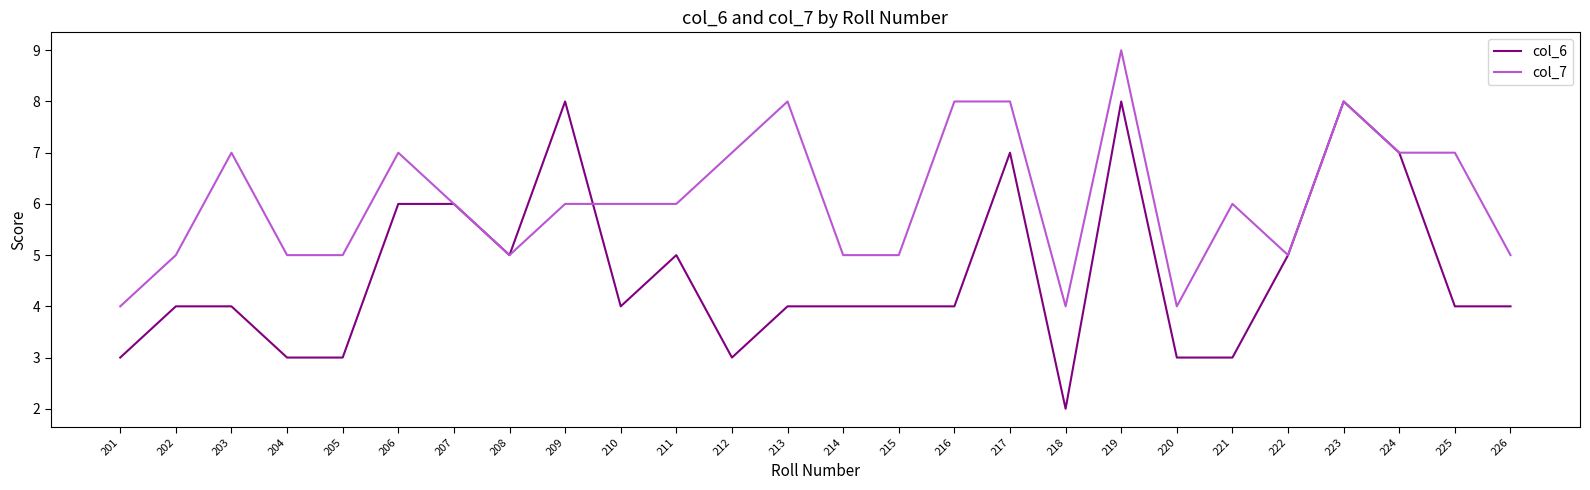

Is the value of col_7 at 203 greater than the value of col_6 at 218?

Yes